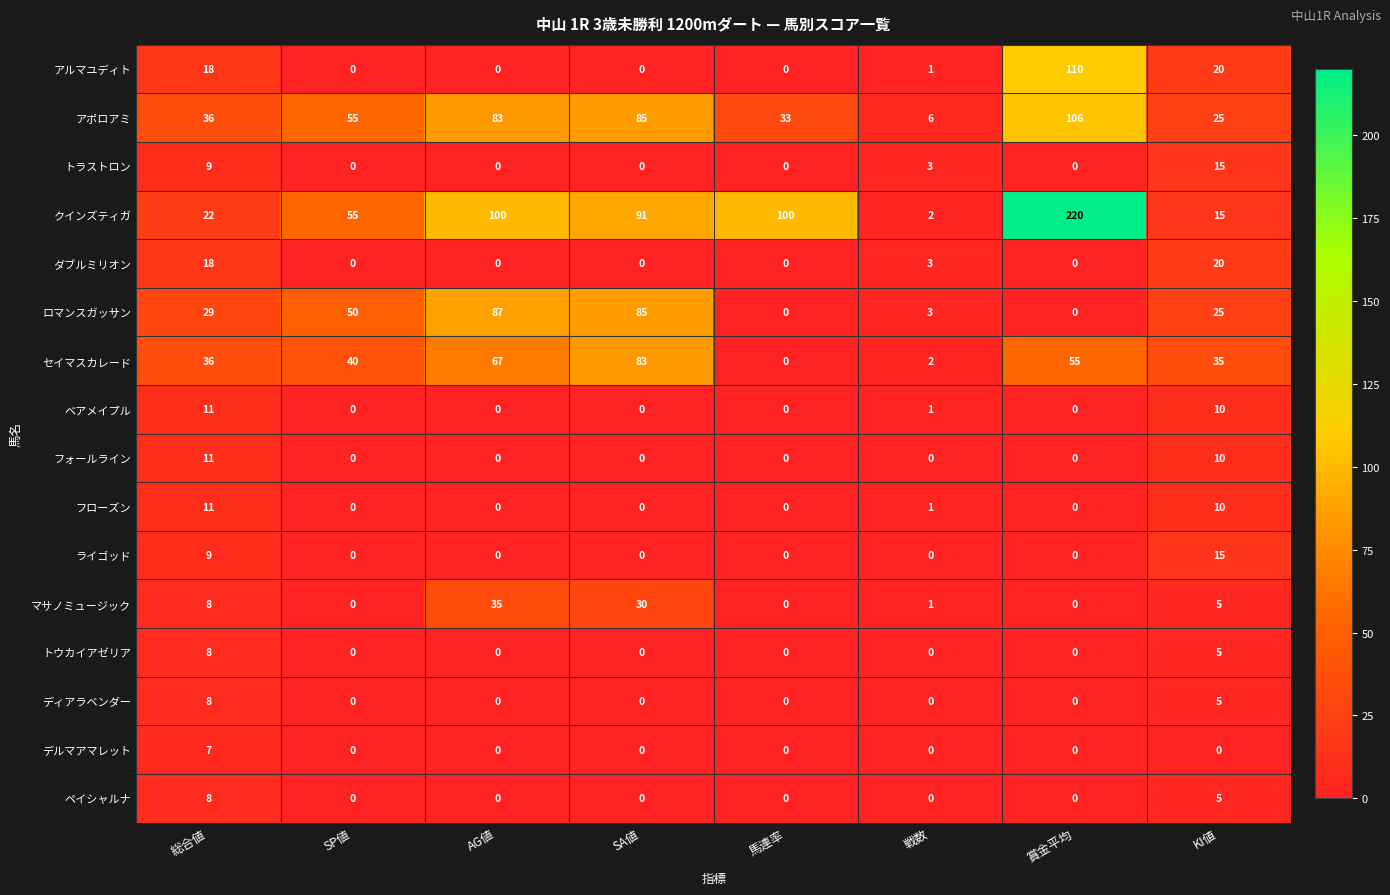

Which category has the highest value in the セイマスカレード series?

SA値